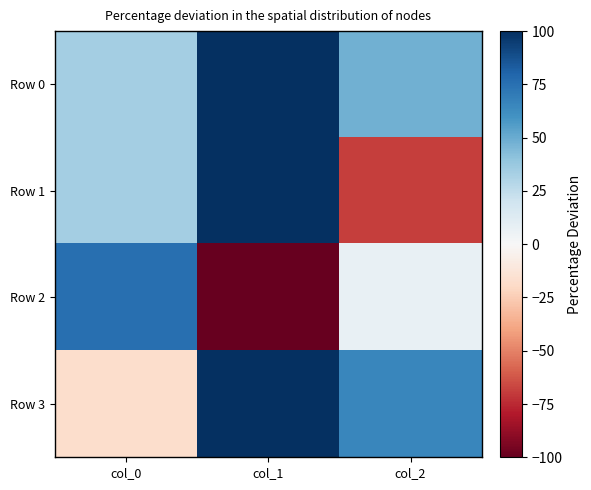

Rank the series at col_0 from lowest to highest value.

Row 3, Row 0, Row 1, Row 2